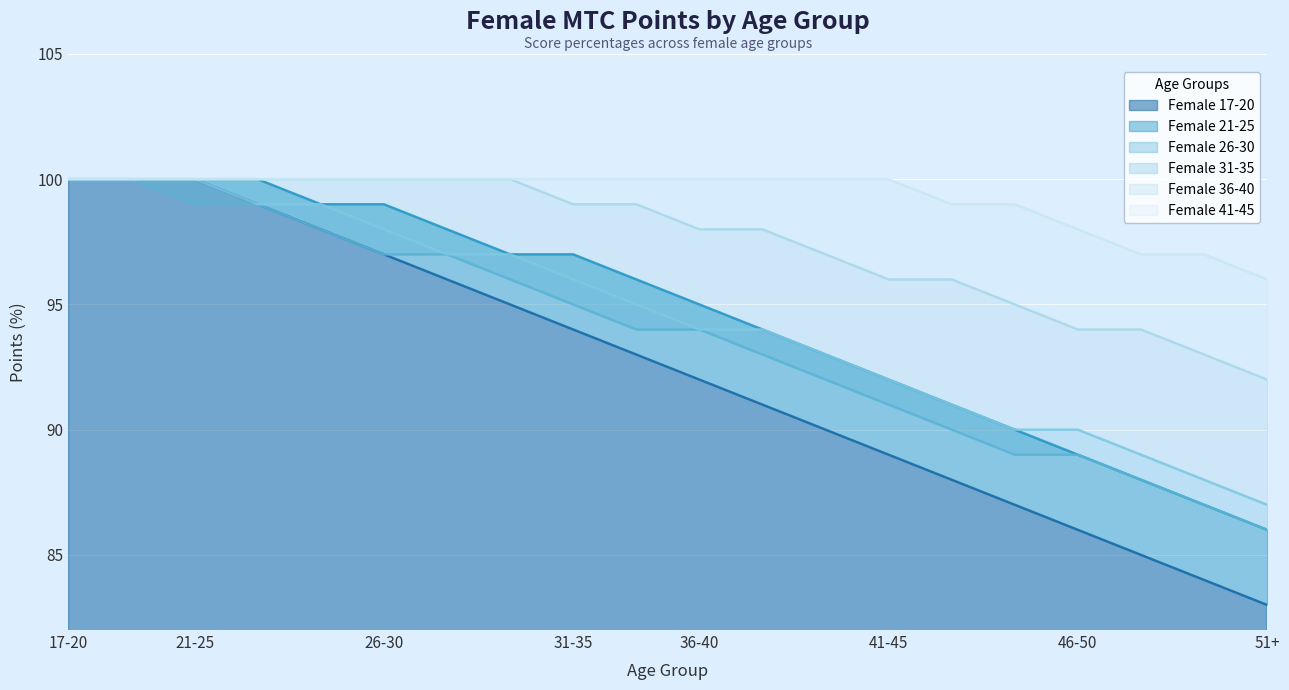

At which label does Female 17-20 reach its minimum?

51+